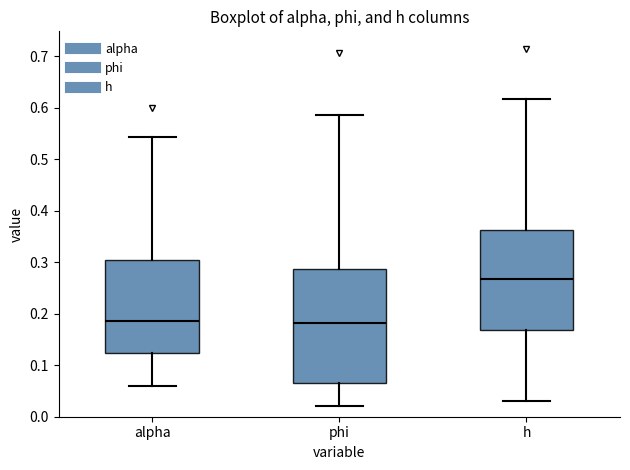

Reading left to right, transcribe this box plot: for each box, give where its median line is, the range the box spans, and where its two whiskers end, as read against the y-axis. The values are not printed on the chart, so give them approximately, as read against the axis.

alpha: median 0.19, box 0.12 to 0.30, whiskers 0.06 to 0.54
phi: median 0.18, box 0.07 to 0.29, whiskers 0.02 to 0.59
h: median 0.27, box 0.17 to 0.36, whiskers 0.03 to 0.62